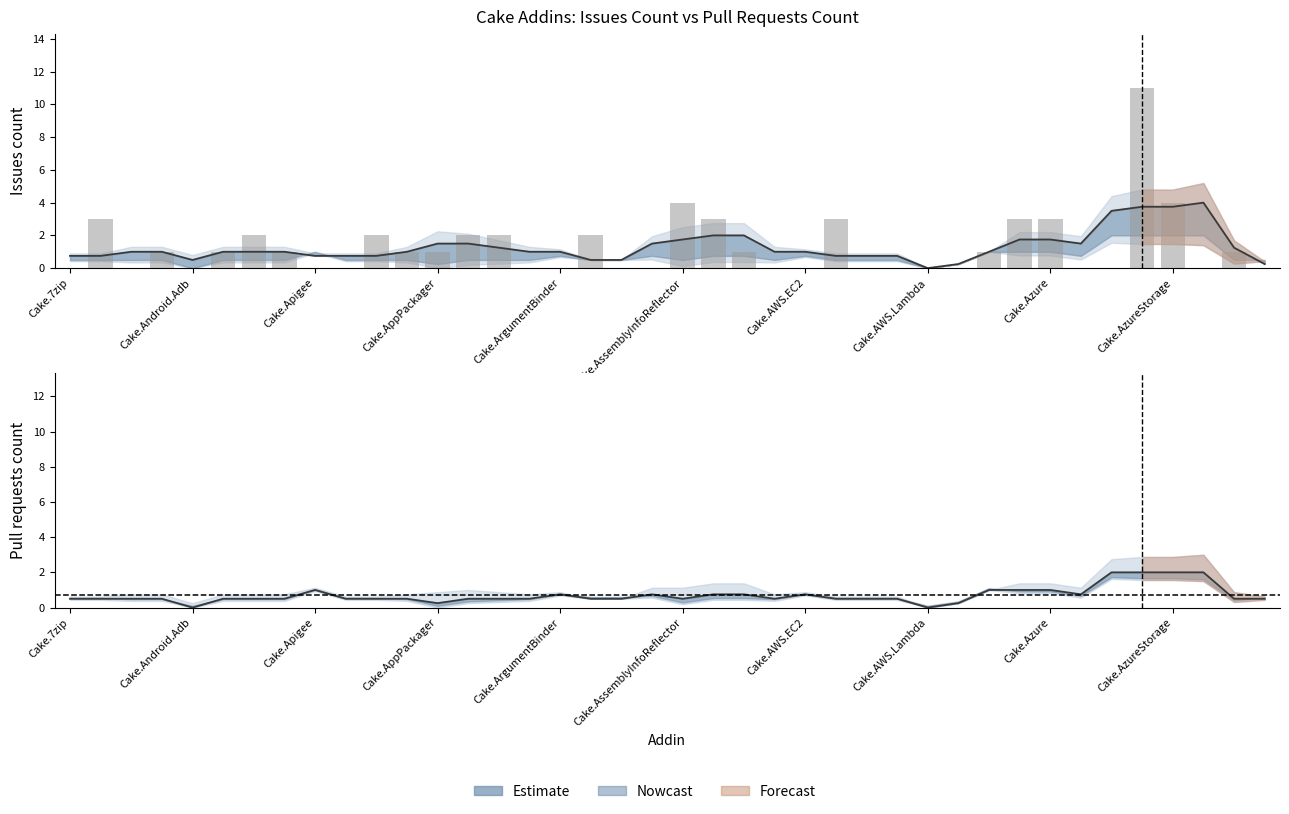

What position from the right is Cake.AWS.EC2?

16